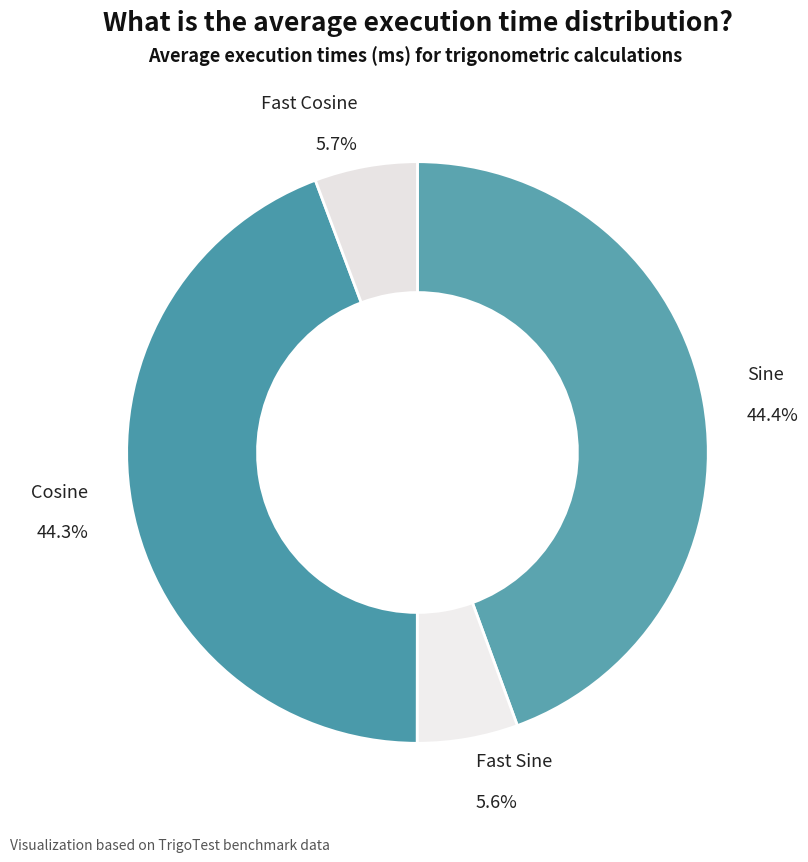

The Fast Sine slice represents 16% of the pie. True or false?

False